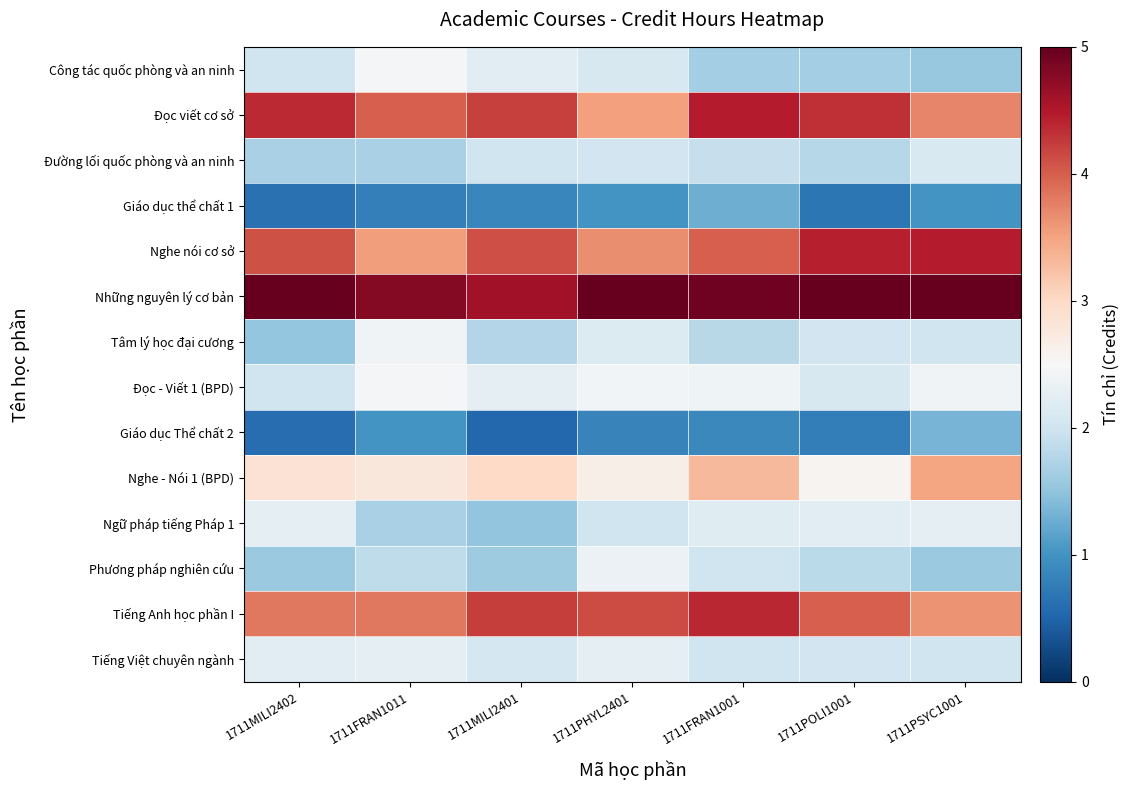

Rank the series at 1711FRAN1011 from lowest to highest value.

Giáo dục thể chất 1, Giáo dục Thể chất 2, Đường lối quốc phòng và an ninh, Ngữ pháp tiếng Pháp 1, Phương pháp nghiên cứu, Tiếng Việt chuyên ngành, Tâm lý học đại cương, Công tác quốc phòng và an ninh, Đọc - Viết 1 (BPD), Nghe - Nói 1 (BPD), Nghe nói cơ sở, Tiếng Anh học phần I, Đọc viết cơ sở, Những nguyên lý cơ bản